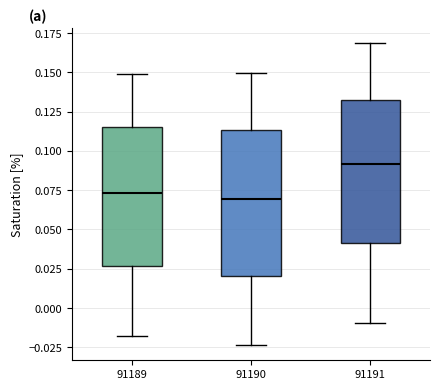

Which box's median line is the highest?

91191